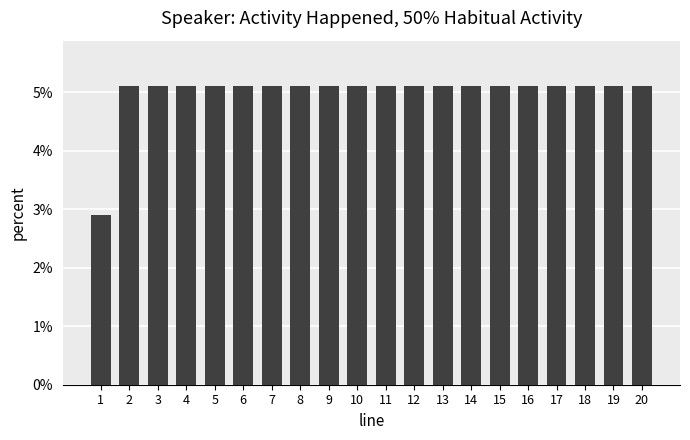

How many series are shown in this chart?

1